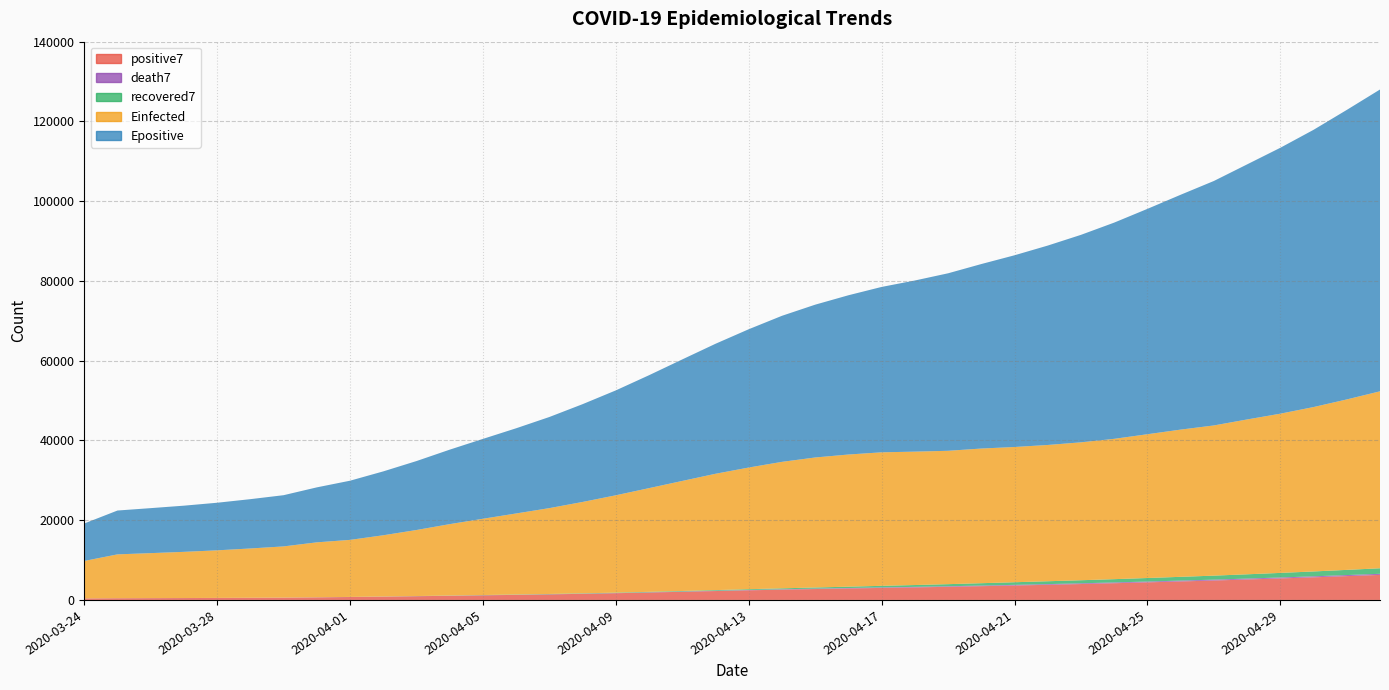

Reading right to left, extract all data points from this chart.

positive7: 6275.7	5969.6	5666.0	5388.0	5123.6	4866.4	4635.0	4408.3	4191.0	3985.0	3795.3	3616.6	3449.4	3288.7	3143.6	3013.3	2875.3	2731.0	2580.9	2409.6	2227.7	2043.3	1857.1	1684.9	1533.1	1391.9	1267.0	1155.4	1043.6	929.6	825.6	729.9	644.9	569.4	531.3	497.2	469.5	446.3	424.0	378.0
death7: 282.1	269.1	256.4	245.3	235.0	224.6	215.4	206.1	196.6	186.3	176.1	165.4	155.6	144.6	134.6	125.1	114.7	104.0	93.0	82.0	72.6	62.0	52.3	44.4	37.3	32.0	27.1	22.3	18.7	15.0	12.3	10.4	8.6	6.7	5.8	5.0	4.8	4.3	3.5	3.0
recovered7: 1382.6	1297.0	1218.7	1145.6	1068.3	1002.0	944.0	883.7	821.9	769.1	715.3	655.6	591.3	522.0	459.0	399.0	336.6	282.9	235.9	199.6	166.6	140.6	122.1	101.9	84.9	72.9	63.0	52.6	41.4	30.7	24.3	17.6	13.1	9.6	8.7	8.4	8.0	7.3	7.0	6.0
Einfected: 44377.0	42746.2	41228.1	39927.4	38832.3	37665.6	36919.6	36056.5	35191.4	34582.0	34175.0	33916.5	33769.7	33445.5	33451.7	33481.9	33138.0	32606.1	31717.9	30513.6	29173.6	27597.7	26008.2	24413.6	22917.4	21530.8	20328.1	19127.7	17906.4	16562.3	15355.3	14303.5	13778.1	12838.2	12360.3	11929.1	11576.5	11279.7	10992.2	9390.9
Epositive: 75686.8	72602.3	69523.3	66684.8	63966.8	61306.0	58895.2	56517.7	54223.8	52034.5	50004.7	48079.8	46267.5	44513.2	42918.2	41476.8	39939.9	38322.1	36627.4	34681.0	32600.5	30476.5	28318.2	26307.2	24524.4	22852.9	21365.8	20028.0	18677.7	17292.2	16019.8	14840.8	13786.7	12844.9	12366.1	11934.1	11581.2	11284.1	10995.7	9393.9